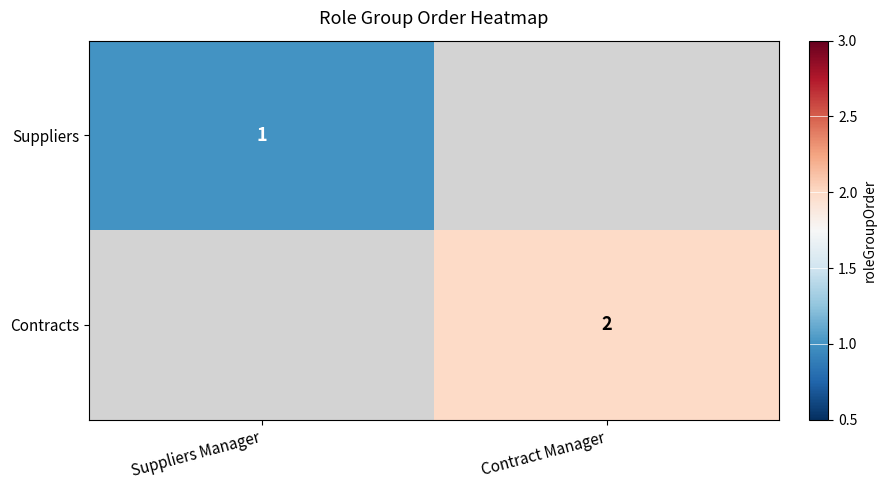

What is the smallest value displayed?

1.0